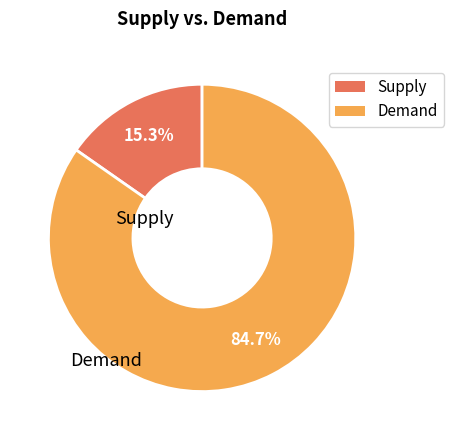

Is there a majority slice in this chart?

Yes